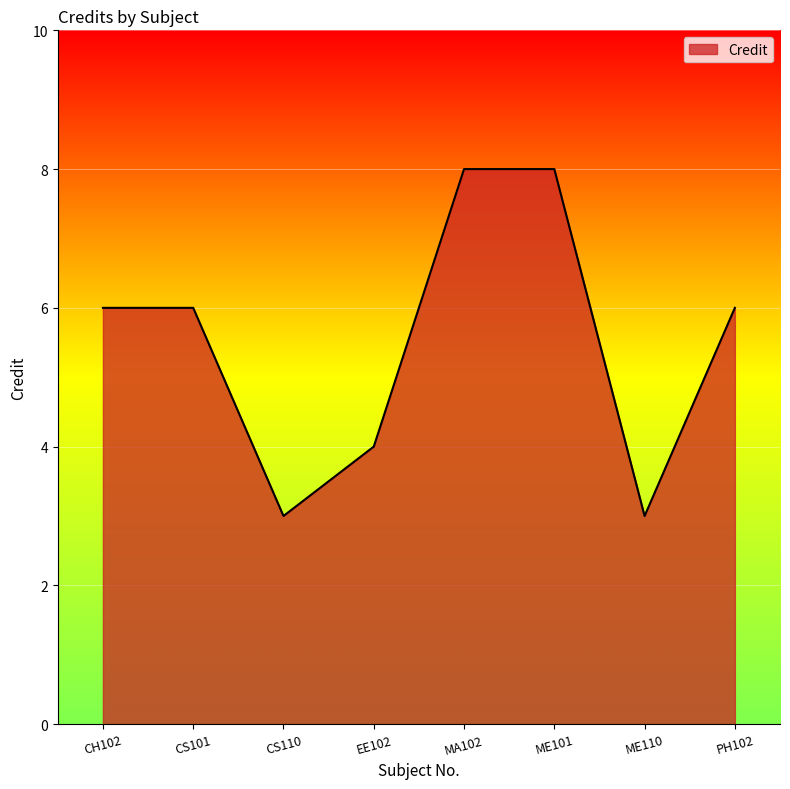

Does the chart display data point markers on the line(s)?

No